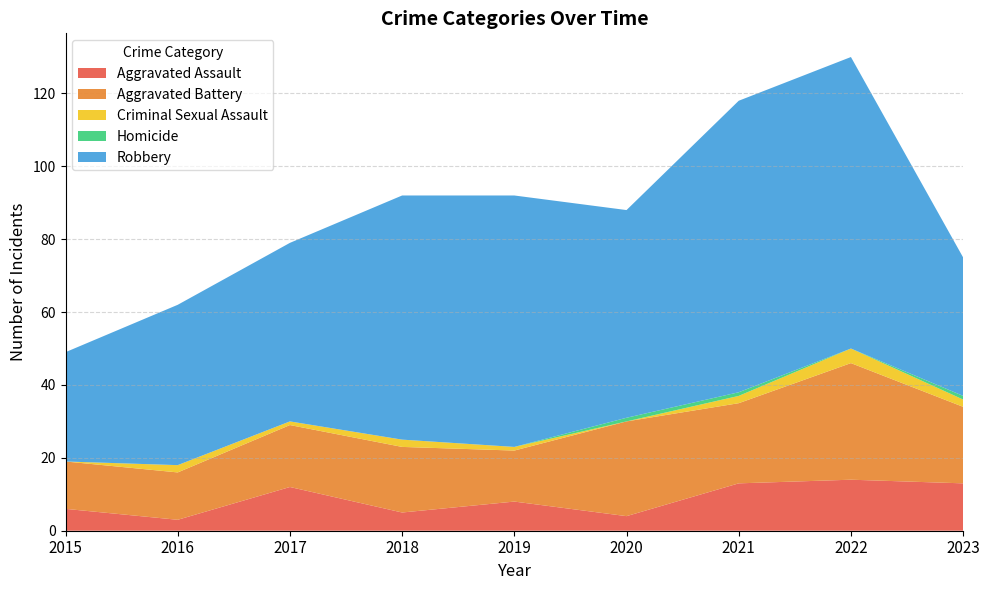

Reading left to right, extract all data points from this chart.

Aggravated Assault: 6	3	12	5	8	4	13	14	13
Aggravated Battery: 13	13	17	18	14	26	22	32	21
Criminal Sexual Assault: 0	2	1	2	1	0	2	4	2
Homicide: 0	0	0	0	0	1	1	0	1
Robbery: 30	44	49	67	69	57	80	80	38